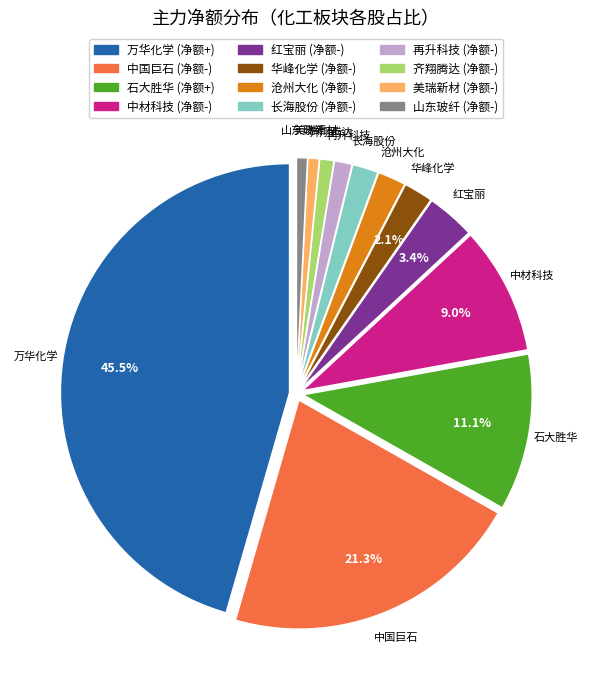

Is there any slice that represents more than half of the pie?

No